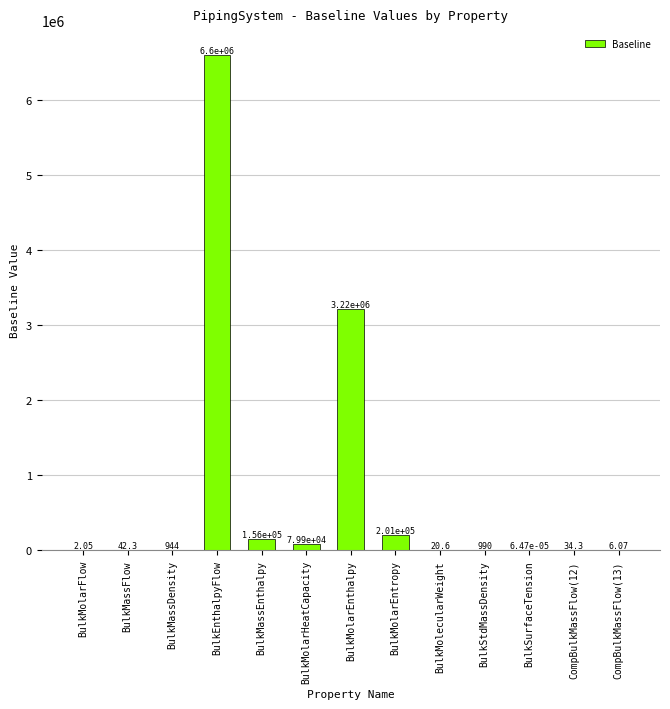

Which category has the highest value across all series?

BulkEnthalpyFlow